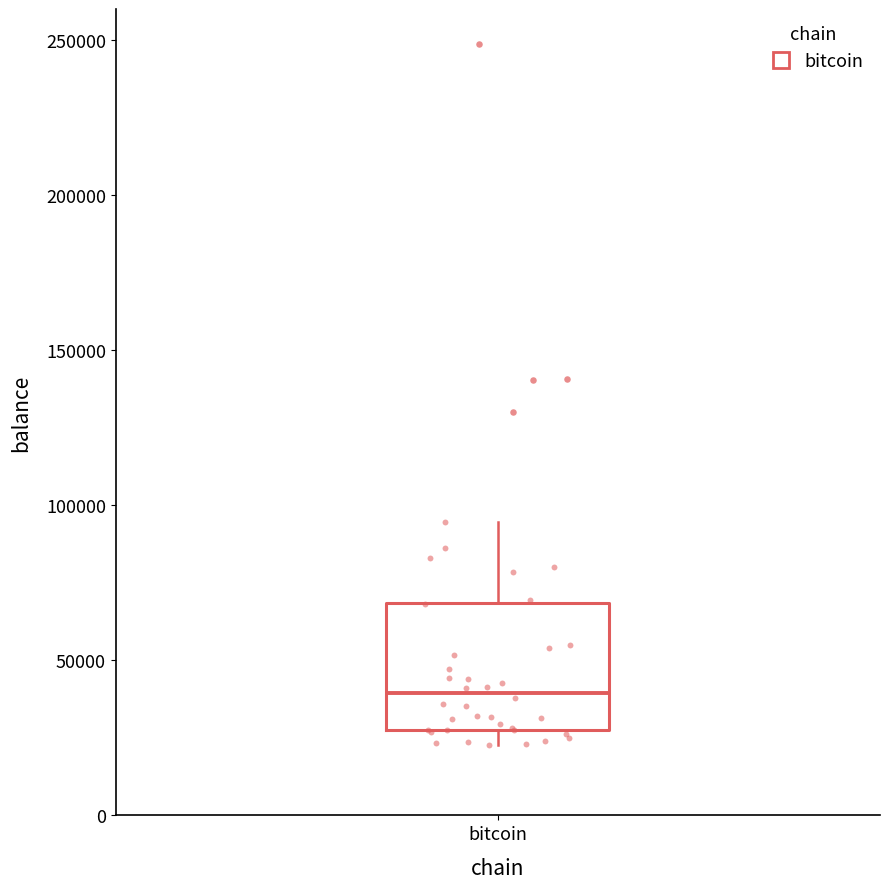

Where is the upper edge of the box for bitcoin on the y-axis? The values are not printed on the chart, so give them approximately, as read against the axis.

70000